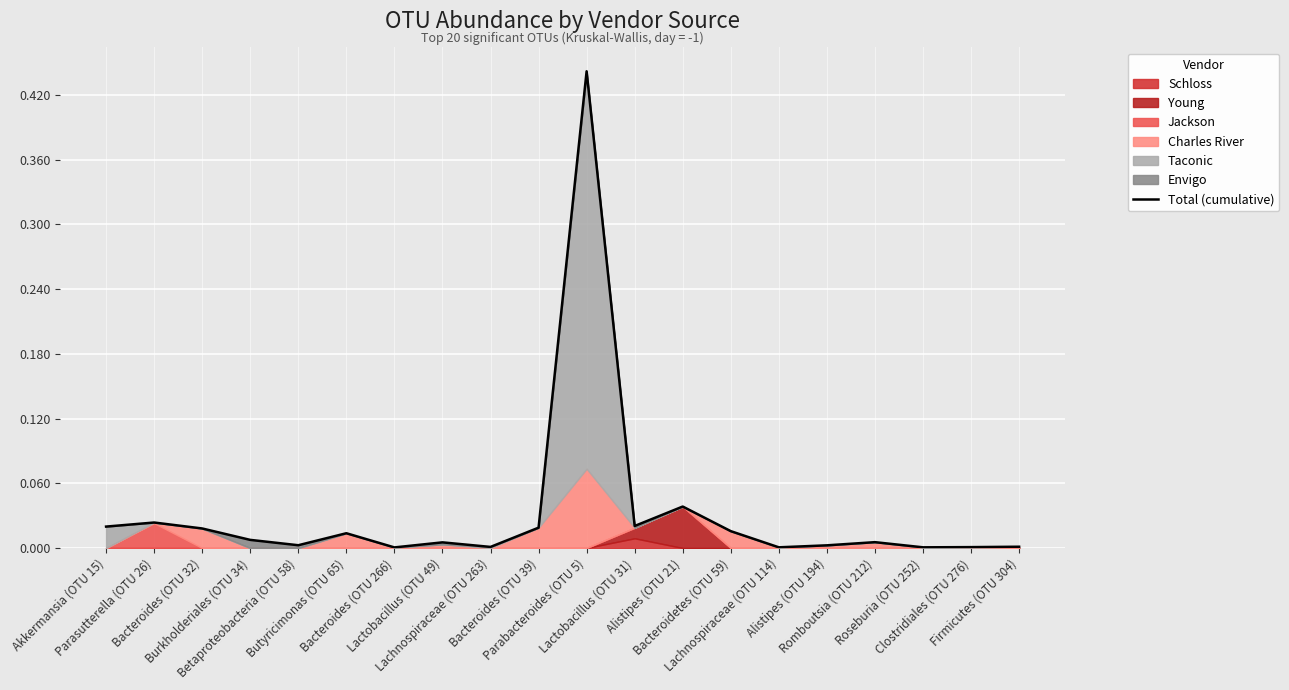

How many lines are shown in the chart?

1